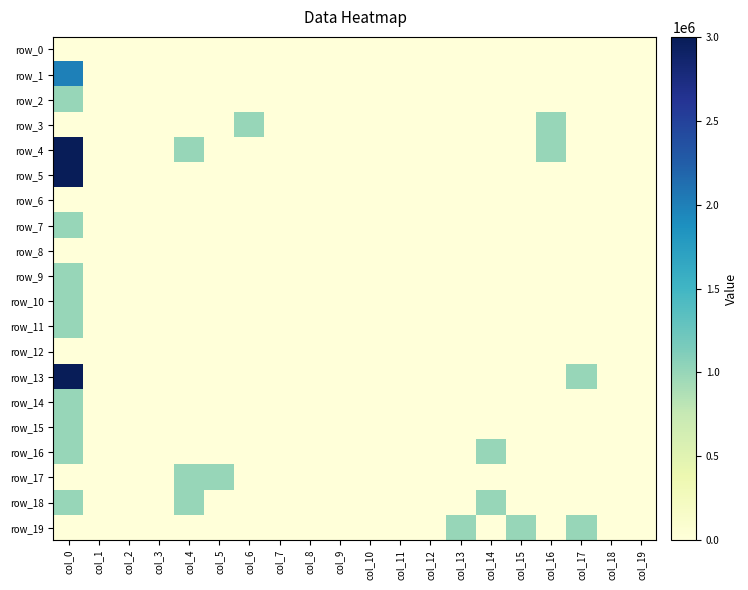

Reading left to right, what are all the values shown in this chart?

row_0: col_0=0	col_1=0	col_2=0	col_3=0	col_4=0	col_5=0	col_6=0	col_7=0	col_8=0	col_9=0	col_10=0	col_11=0	col_12=0	col_13=0	col_14=0	col_15=0	col_16=0	col_17=0	col_18=0	col_19=0
row_1: col_0=2000000	col_1=0	col_2=0	col_3=0	col_4=0	col_5=0	col_6=0	col_7=0	col_8=0	col_9=0	col_10=0	col_11=0	col_12=0	col_13=0	col_14=0	col_15=0	col_16=0	col_17=0	col_18=0	col_19=0
row_2: col_0=1000000	col_1=0	col_2=0	col_3=0	col_4=0	col_5=0	col_6=0	col_7=0	col_8=0	col_9=0	col_10=0	col_11=0	col_12=0	col_13=0	col_14=0	col_15=0	col_16=0	col_17=0	col_18=0	col_19=0
row_3: col_0=0	col_1=0	col_2=0	col_3=0	col_4=0	col_5=0	col_6=1000000	col_7=0	col_8=0	col_9=0	col_10=0	col_11=0	col_12=0	col_13=0	col_14=0	col_15=0	col_16=1000000	col_17=0	col_18=0	col_19=0
row_4: col_0=3000000	col_1=0	col_2=0	col_3=0	col_4=1000000	col_5=0	col_6=0	col_7=0	col_8=0	col_9=0	col_10=0	col_11=0	col_12=0	col_13=0	col_14=0	col_15=0	col_16=1000000	col_17=0	col_18=0	col_19=0
row_5: col_0=3000000	col_1=0	col_2=0	col_3=0	col_4=0	col_5=0	col_6=0	col_7=0	col_8=0	col_9=0	col_10=0	col_11=0	col_12=0	col_13=0	col_14=0	col_15=0	col_16=0	col_17=0	col_18=0	col_19=0
row_6: col_0=0	col_1=0	col_2=0	col_3=0	col_4=0	col_5=0	col_6=0	col_7=0	col_8=0	col_9=0	col_10=0	col_11=0	col_12=0	col_13=0	col_14=0	col_15=0	col_16=0	col_17=0	col_18=0	col_19=0
row_7: col_0=1000000	col_1=0	col_2=0	col_3=0	col_4=0	col_5=0	col_6=0	col_7=0	col_8=0	col_9=0	col_10=0	col_11=0	col_12=0	col_13=0	col_14=0	col_15=0	col_16=0	col_17=0	col_18=0	col_19=0
row_8: col_0=0	col_1=0	col_2=0	col_3=0	col_4=0	col_5=0	col_6=0	col_7=0	col_8=0	col_9=0	col_10=0	col_11=0	col_12=0	col_13=0	col_14=0	col_15=0	col_16=0	col_17=0	col_18=0	col_19=0
row_9: col_0=1000000	col_1=0	col_2=0	col_3=0	col_4=0	col_5=0	col_6=0	col_7=0	col_8=0	col_9=0	col_10=0	col_11=0	col_12=0	col_13=0	col_14=0	col_15=0	col_16=0	col_17=0	col_18=0	col_19=0
row_10: col_0=1000000	col_1=0	col_2=0	col_3=0	col_4=0	col_5=0	col_6=0	col_7=0	col_8=0	col_9=0	col_10=0	col_11=0	col_12=0	col_13=0	col_14=0	col_15=0	col_16=0	col_17=0	col_18=0	col_19=0
row_11: col_0=1000000	col_1=0	col_2=0	col_3=0	col_4=0	col_5=0	col_6=0	col_7=0	col_8=0	col_9=0	col_10=0	col_11=0	col_12=0	col_13=0	col_14=0	col_15=0	col_16=0	col_17=0	col_18=0	col_19=0
row_12: col_0=0	col_1=0	col_2=0	col_3=0	col_4=0	col_5=0	col_6=0	col_7=0	col_8=0	col_9=0	col_10=0	col_11=0	col_12=0	col_13=0	col_14=0	col_15=0	col_16=0	col_17=0	col_18=0	col_19=0
row_13: col_0=3000000	col_1=0	col_2=0	col_3=0	col_4=0	col_5=0	col_6=0	col_7=0	col_8=0	col_9=0	col_10=0	col_11=0	col_12=0	col_13=0	col_14=0	col_15=0	col_16=0	col_17=1000000	col_18=0	col_19=0
row_14: col_0=1000000	col_1=0	col_2=0	col_3=0	col_4=0	col_5=0	col_6=0	col_7=0	col_8=0	col_9=0	col_10=0	col_11=0	col_12=0	col_13=0	col_14=0	col_15=0	col_16=0	col_17=0	col_18=0	col_19=0
row_15: col_0=1000000	col_1=0	col_2=0	col_3=0	col_4=0	col_5=0	col_6=0	col_7=0	col_8=0	col_9=0	col_10=0	col_11=0	col_12=0	col_13=0	col_14=0	col_15=0	col_16=0	col_17=0	col_18=0	col_19=0
row_16: col_0=1000000	col_1=0	col_2=0	col_3=0	col_4=0	col_5=0	col_6=0	col_7=0	col_8=0	col_9=0	col_10=0	col_11=0	col_12=0	col_13=0	col_14=1000000	col_15=0	col_16=0	col_17=0	col_18=0	col_19=0
row_17: col_0=0	col_1=0	col_2=0	col_3=0	col_4=1000000	col_5=1000000	col_6=0	col_7=0	col_8=0	col_9=0	col_10=0	col_11=0	col_12=0	col_13=0	col_14=0	col_15=0	col_16=0	col_17=0	col_18=0	col_19=0
row_18: col_0=1000000	col_1=0	col_2=0	col_3=0	col_4=1000000	col_5=0	col_6=0	col_7=0	col_8=0	col_9=0	col_10=0	col_11=0	col_12=0	col_13=0	col_14=1000000	col_15=0	col_16=0	col_17=0	col_18=0	col_19=0
row_19: col_0=0	col_1=0	col_2=0	col_3=0	col_4=0	col_5=0	col_6=0	col_7=0	col_8=0	col_9=0	col_10=0	col_11=0	col_12=0	col_13=1000000	col_14=0	col_15=1000000	col_16=0	col_17=1000000	col_18=0	col_19=0